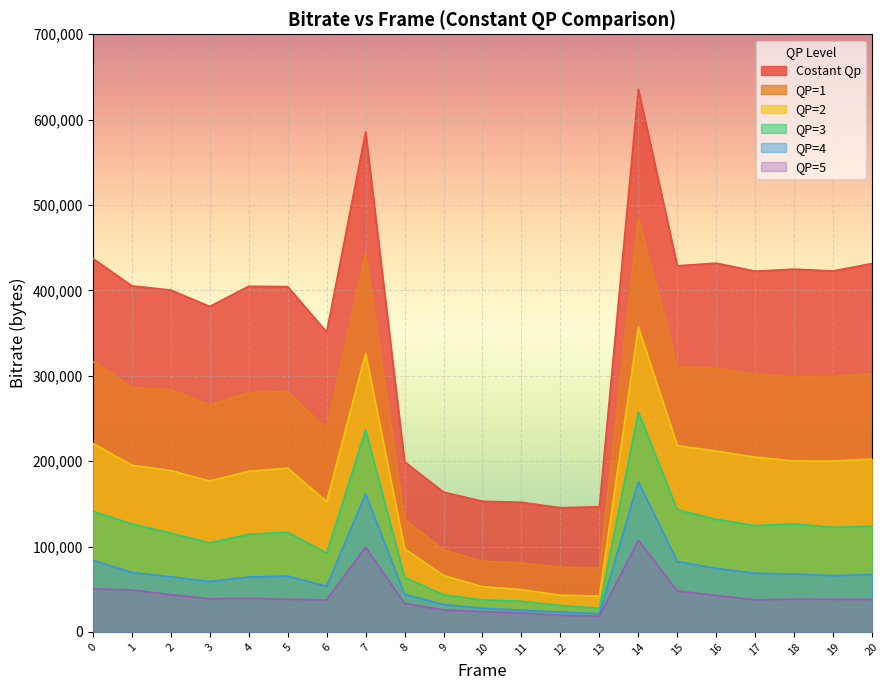

List the labels in order of QP=2 value, largest first.

14, 7, 0, 15, 16, 17, 20, 18, 19, 1, 5, 2, 4, 3, 6, 8, 9, 10, 11, 12, 13